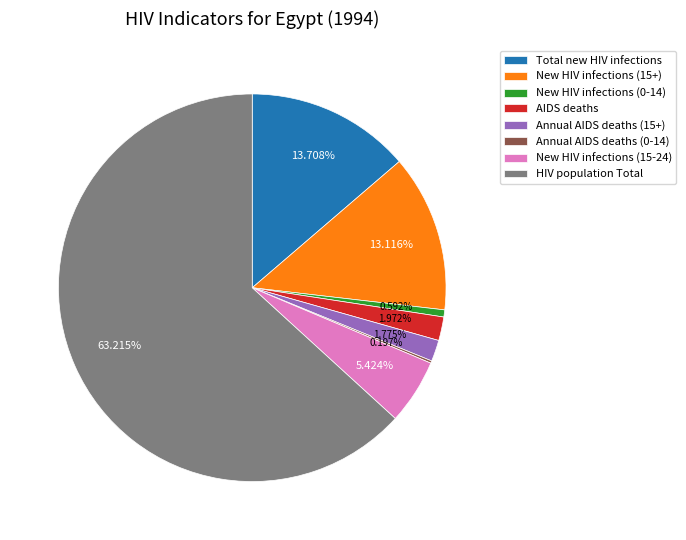

What is the largest slice in the pie chart?

HIV population Total